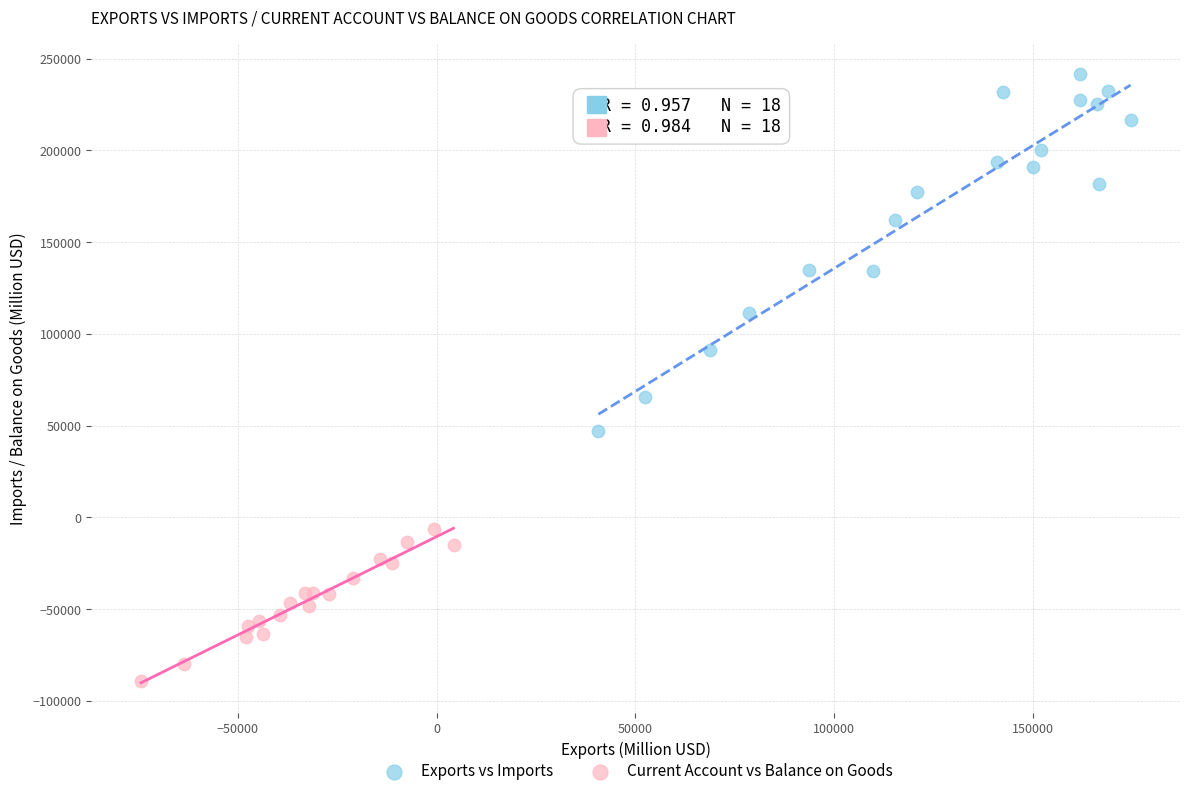

What are all the series names shown in the legend?

Exports vs Imports, Current Account vs Balance on Goods